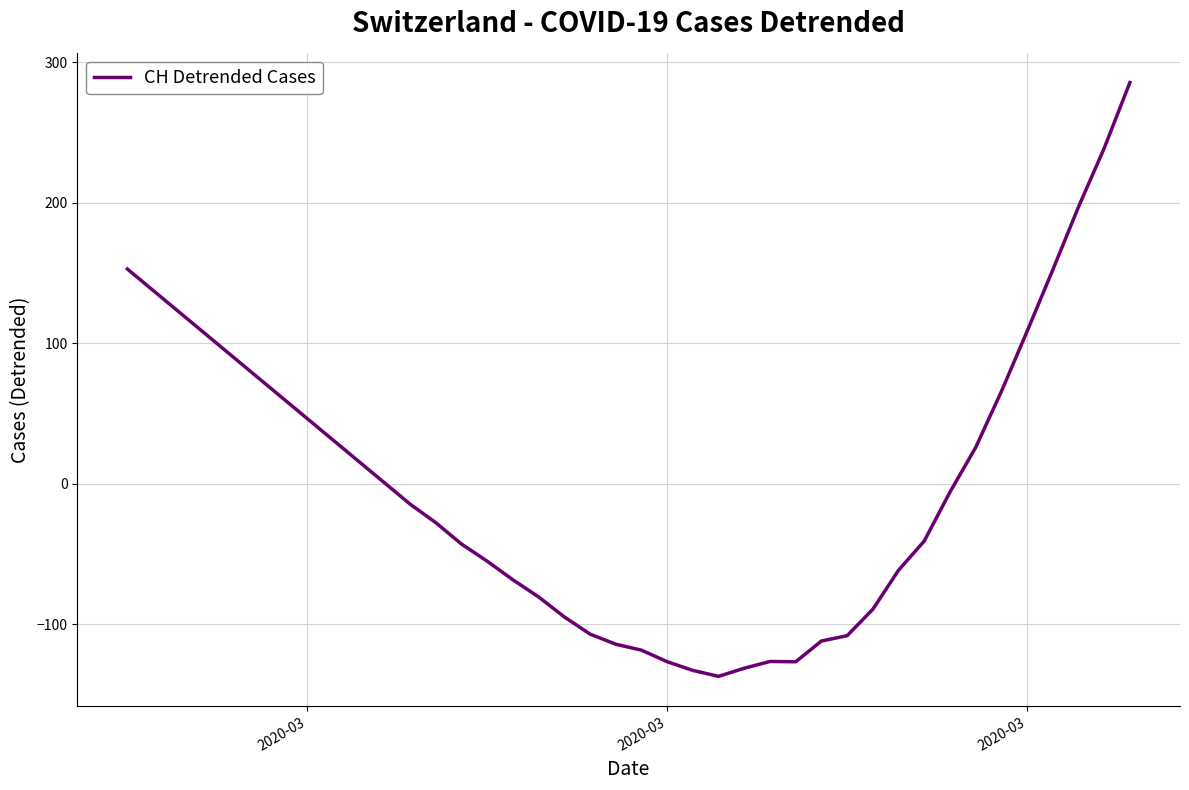

What is the difference between the maximum and minimum values?

422.6